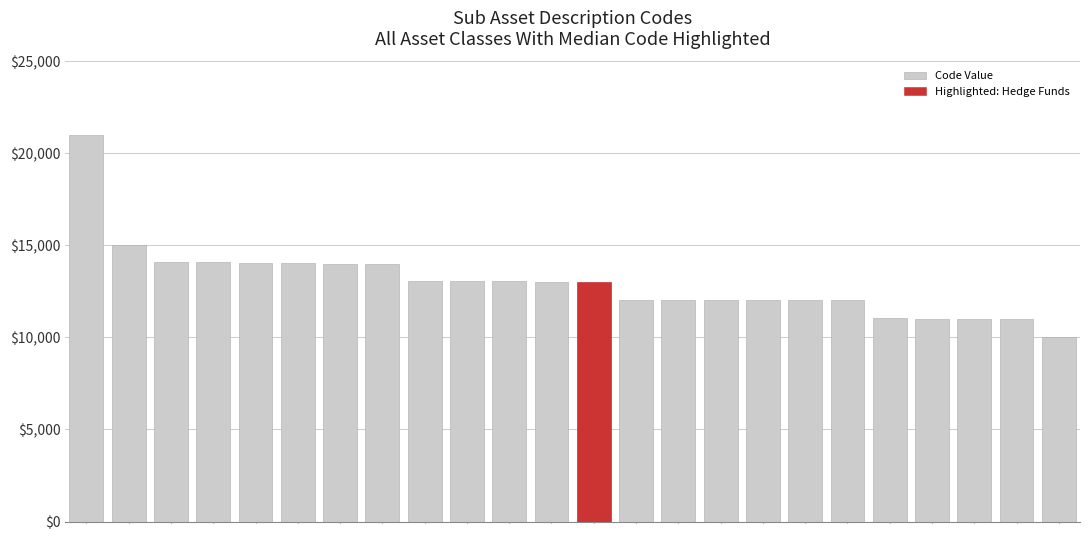

How many bars are there in total?

24